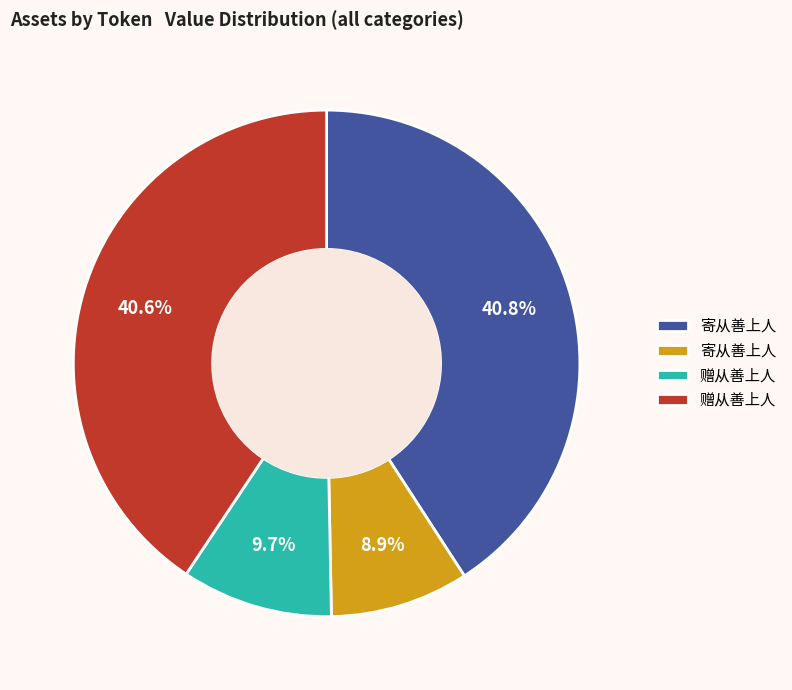

Does any single category account for the majority?

No